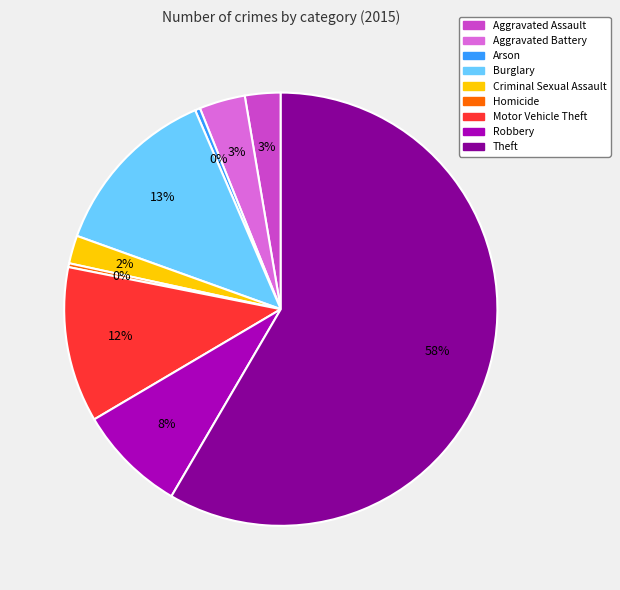

To the nearest percent, what portion does Aggravated Battery represent?

3%